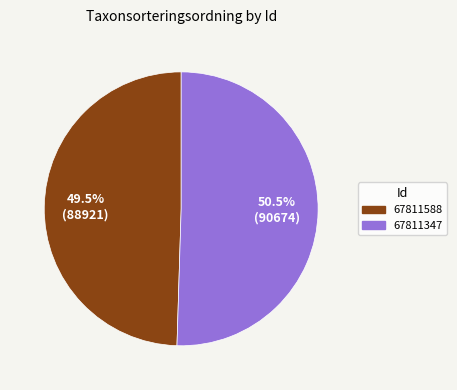

Combined, do 67811347 and 67811588 account for over 50%?

Yes